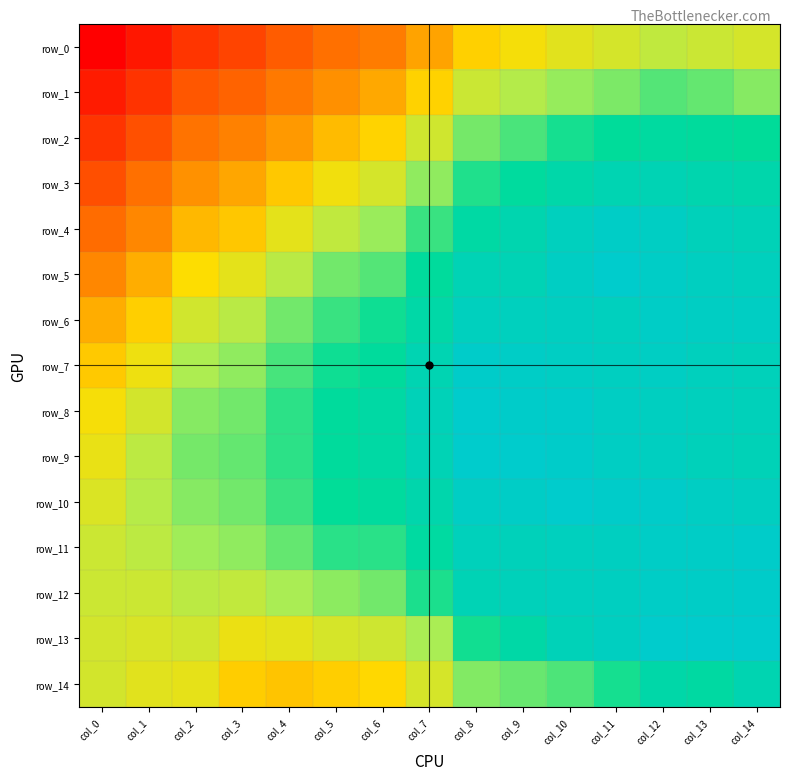

Which series changed the most between col_7 and col_13?

row_13